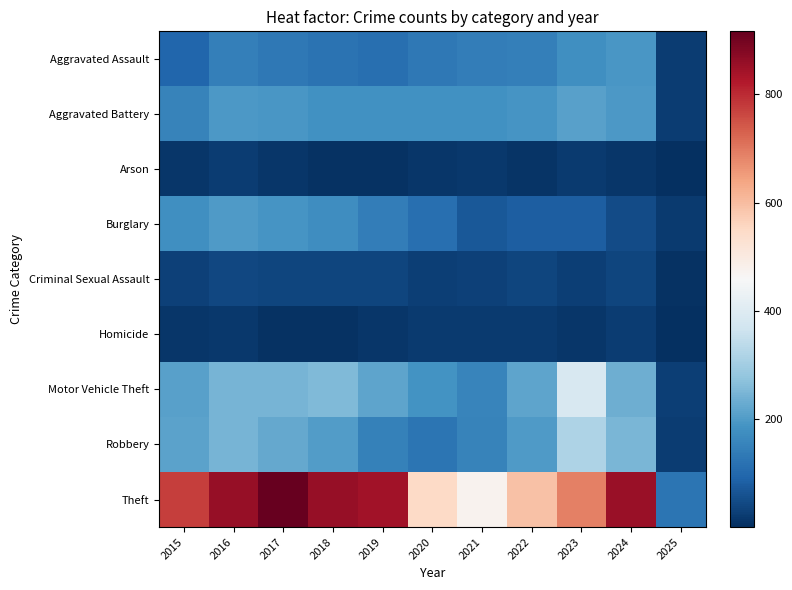

At which category is the sum across all series the highest?

2016